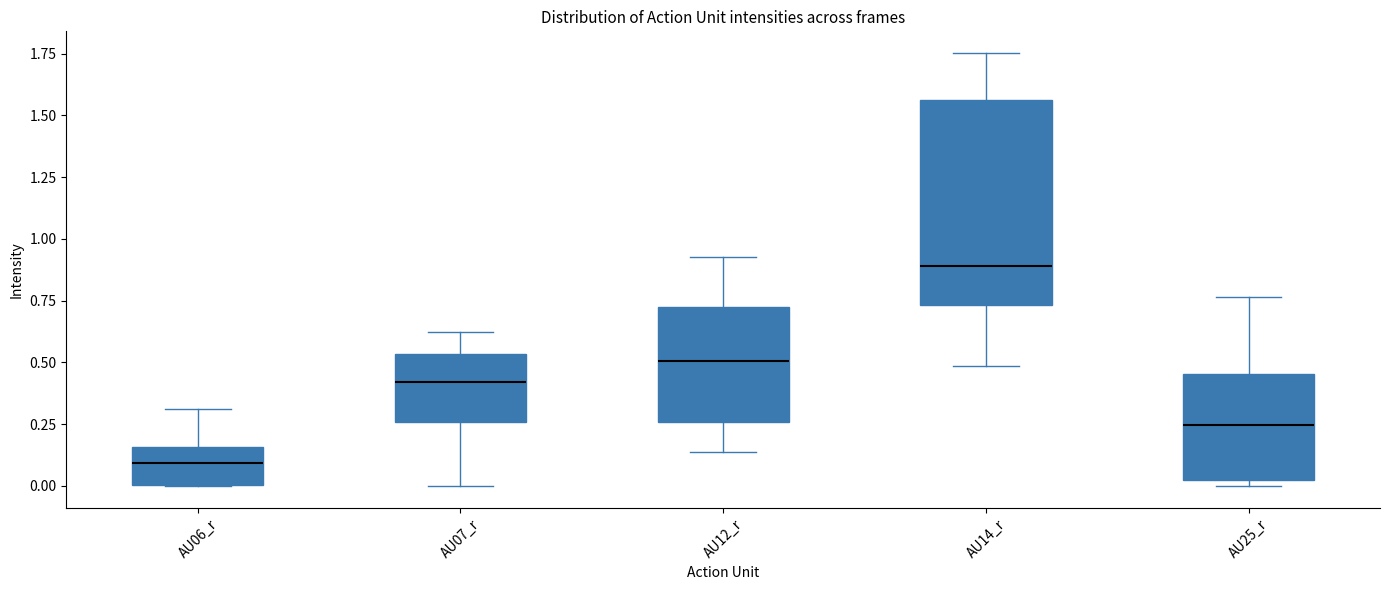

Which box is the tallest, from its lower edge to its upper edge?

AU14_r